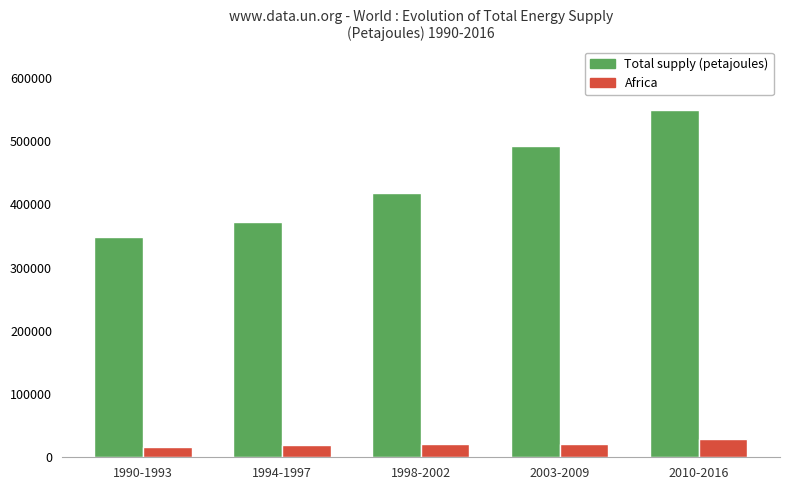

At which label does Total supply (petajoules) reach its minimum?

1990-1993